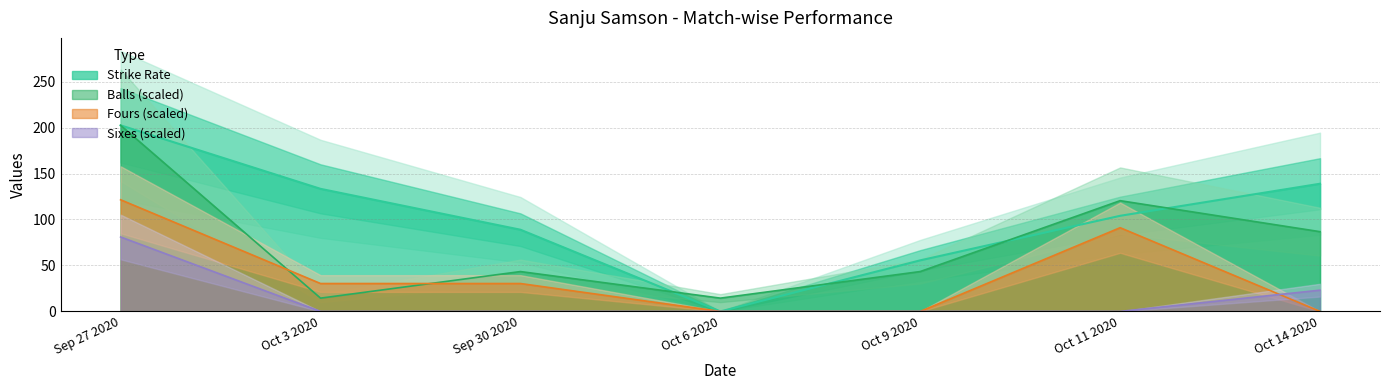

At which category is the sum across all series the highest?

Sep 27 2020